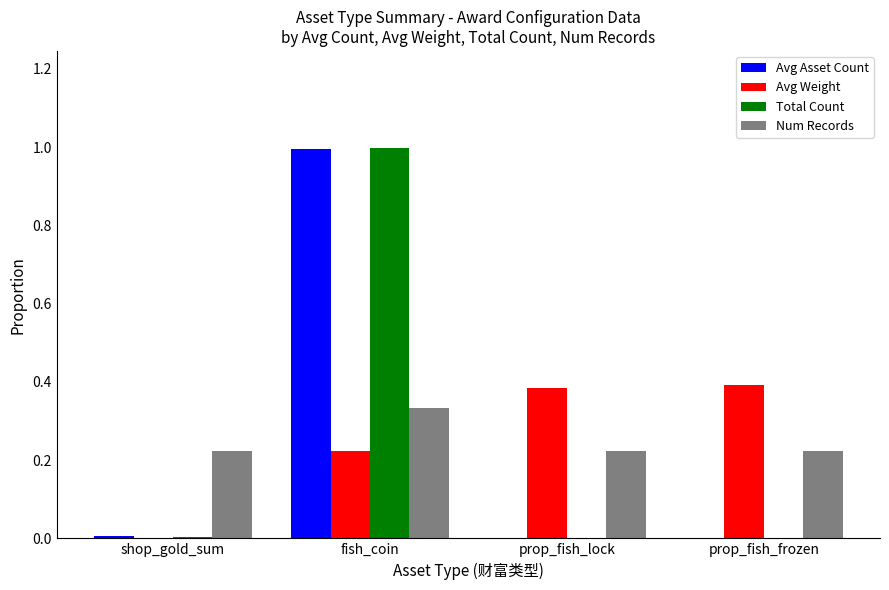

Is it true that Avg Asset Count equals 0.0 at prop_fish_lock?

True